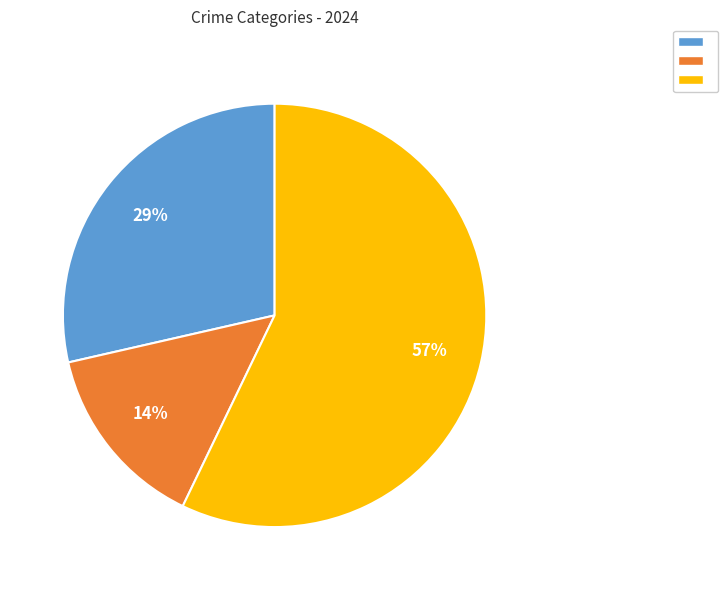

To the nearest percent, what is the average slice percentage?

33%